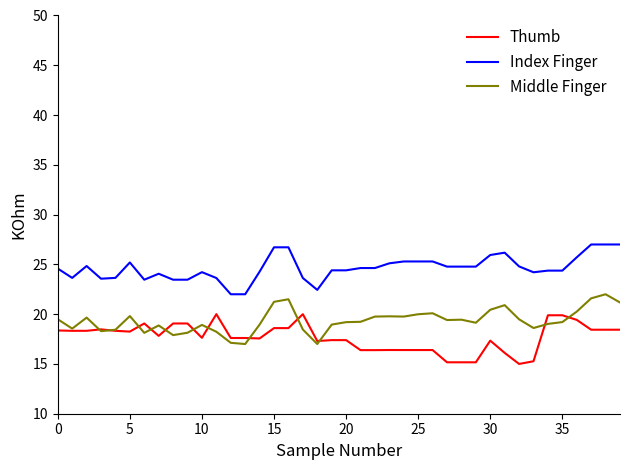

How many categories are shown in the chart?

40